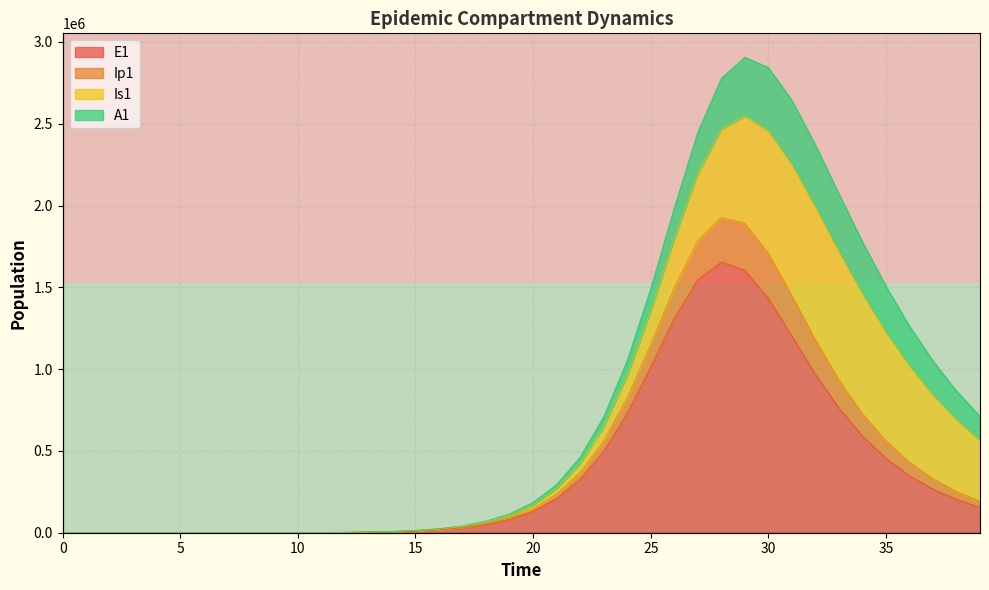

What is the difference between the highest and lowest values at 9?

132.2